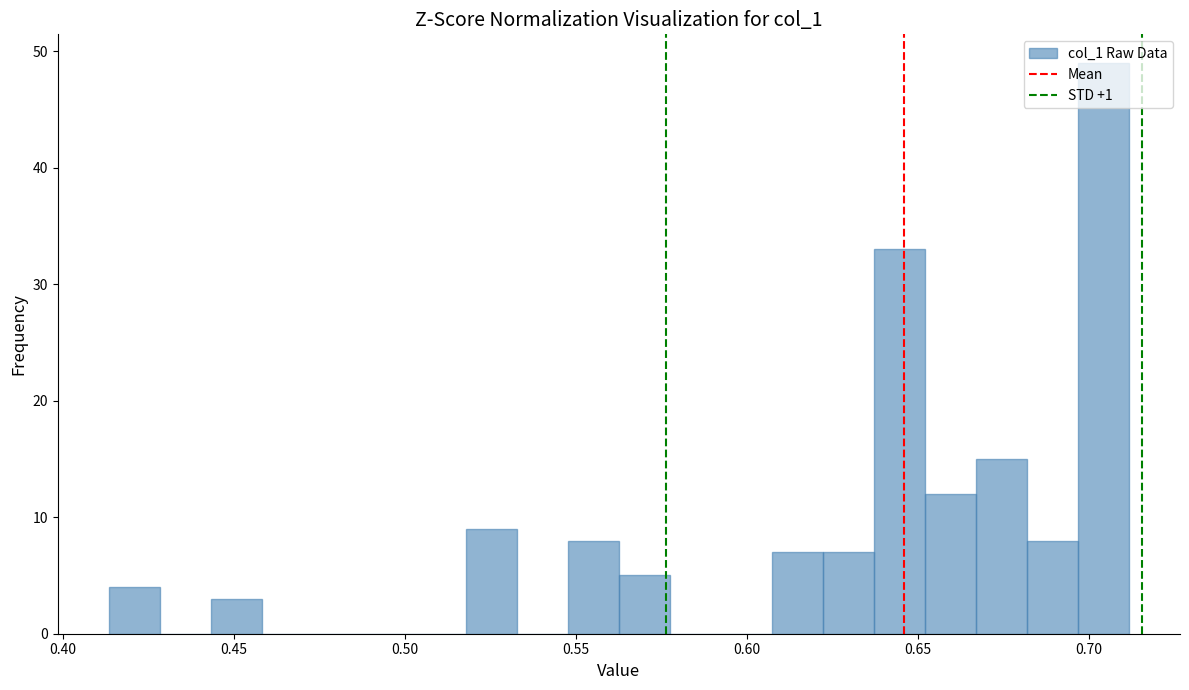

Read against the x-axis, roughly where is the centre of the tallest bar?

0.705